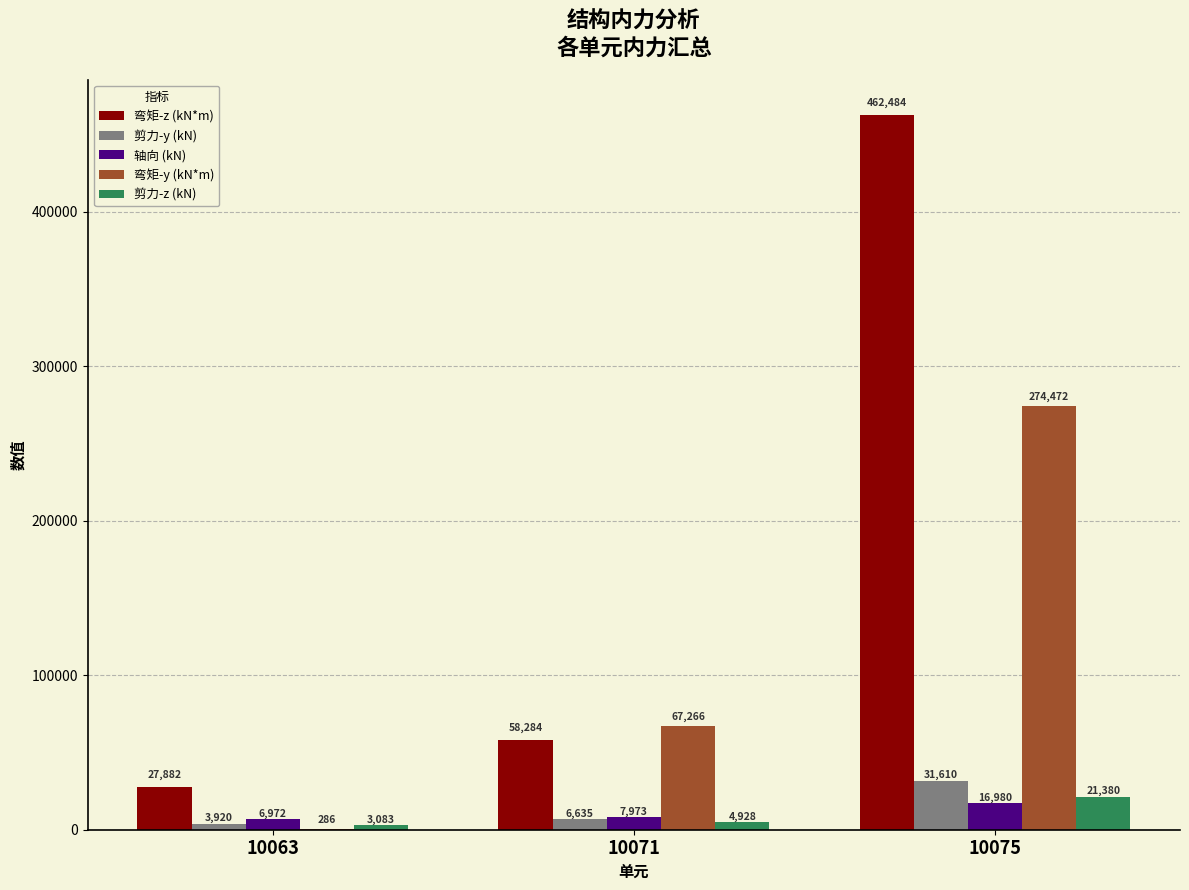

Reading right to left, what are all the values shown in this chart?

弯矩-z (kN*m): 10075=462484	10071=58284	10063=27882
剪力-y (kN): 10075=31610	10071=6635	10063=3920
轴向 (kN): 10075=16980	10071=7973	10063=6972
弯矩-y (kN*m): 10075=274472	10071=67266	10063=286
剪力-z (kN): 10075=21380	10071=4928	10063=3083